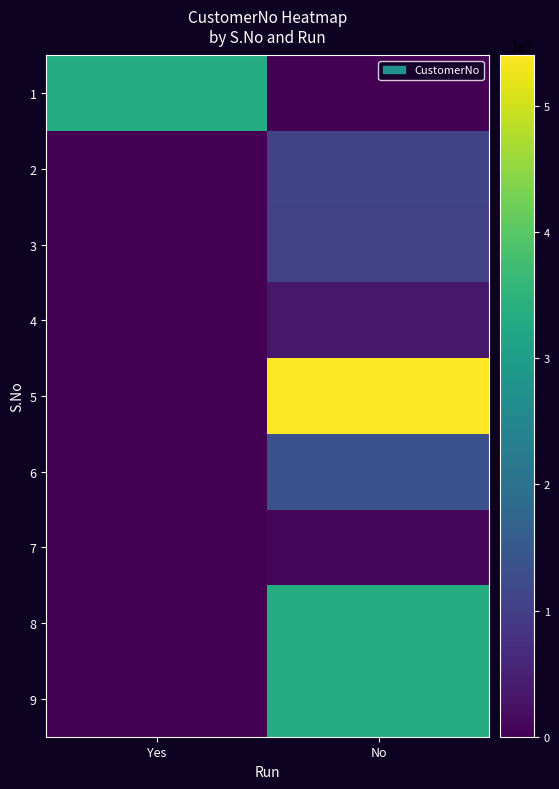

What is the total value across all series at No?

159809018